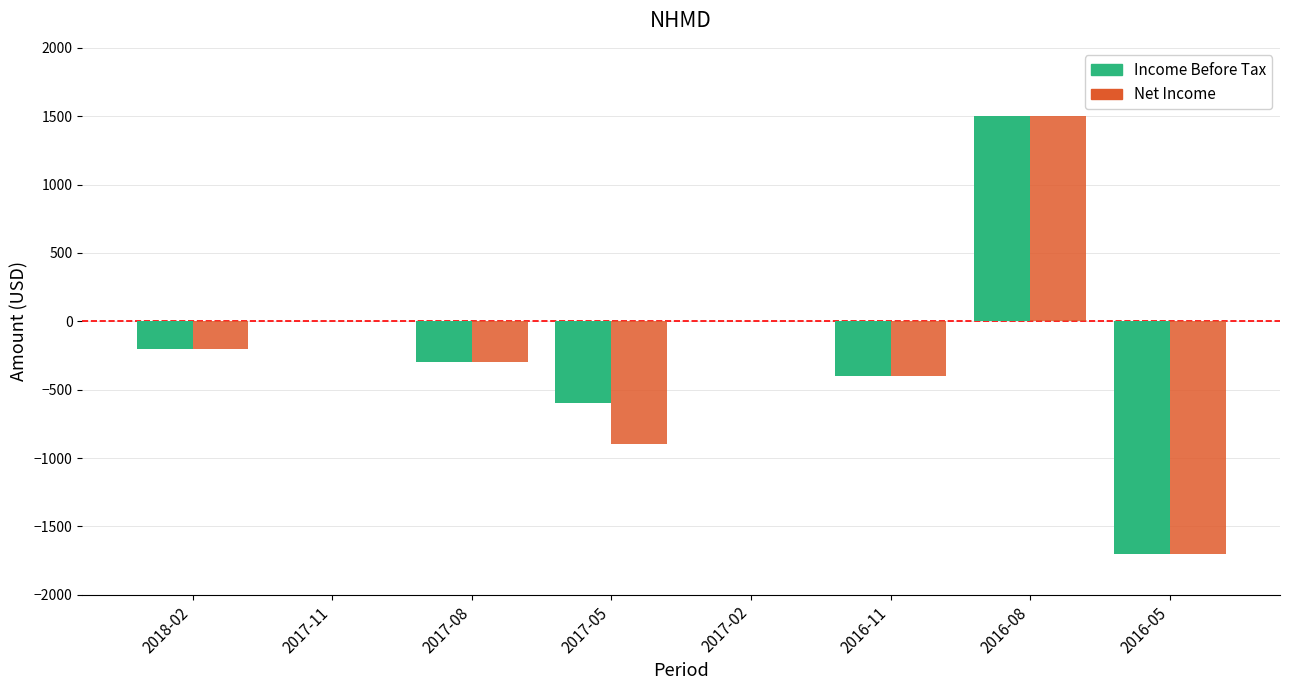

Which category has the highest value across all series?

2016-08